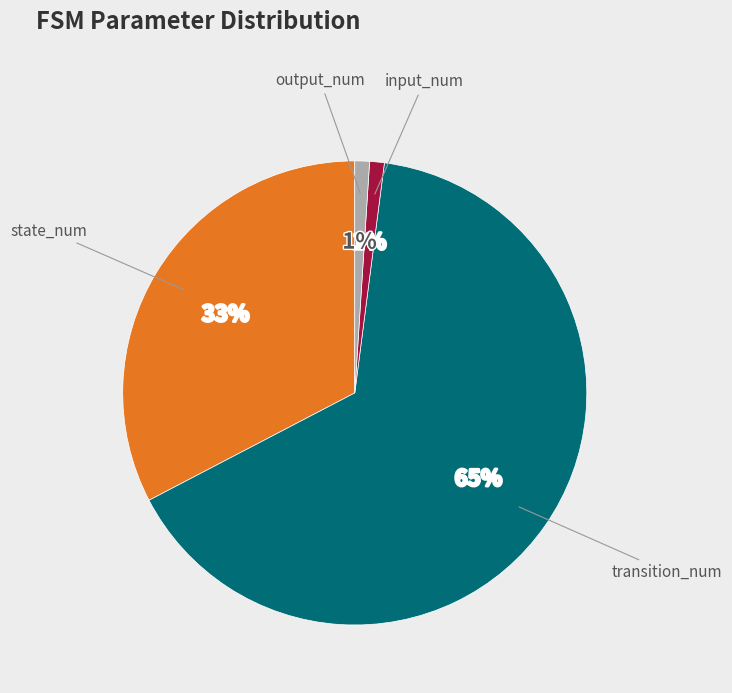

Does any single category account for the majority?

Yes